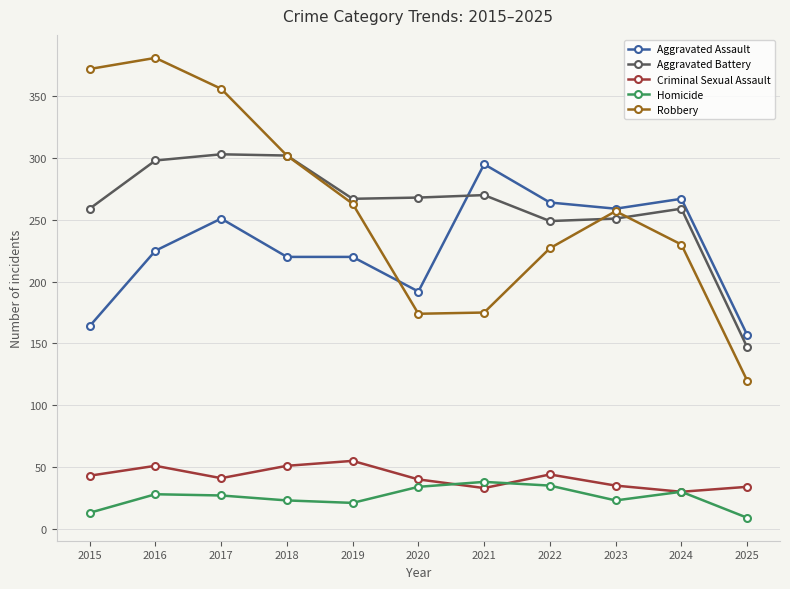

After their last crossing, which series has the higher values: Robbery or Aggravated Battery?

Aggravated Battery